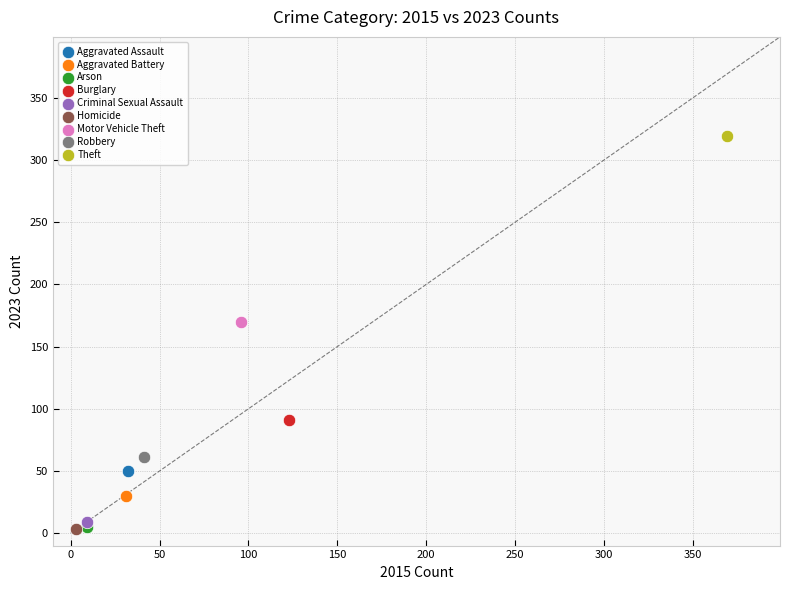

Which series reaches the maximum Y coordinate?

Theft